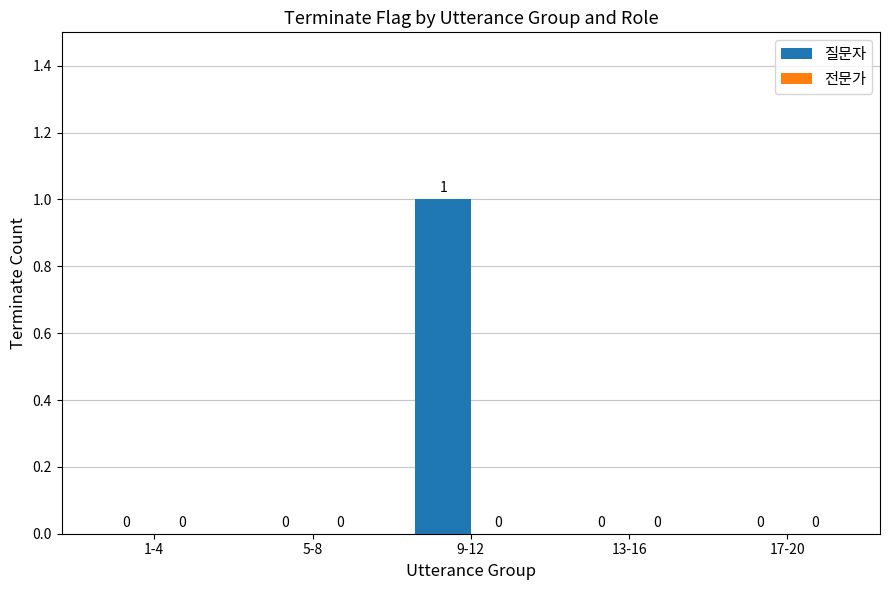

Between 13-16 and 9-12, which is larger?

9-12